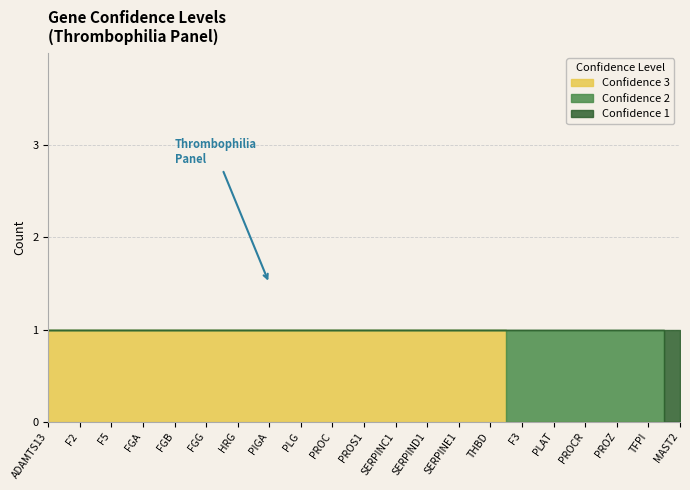

What is the spread (max minus min) of values at THBD?

1